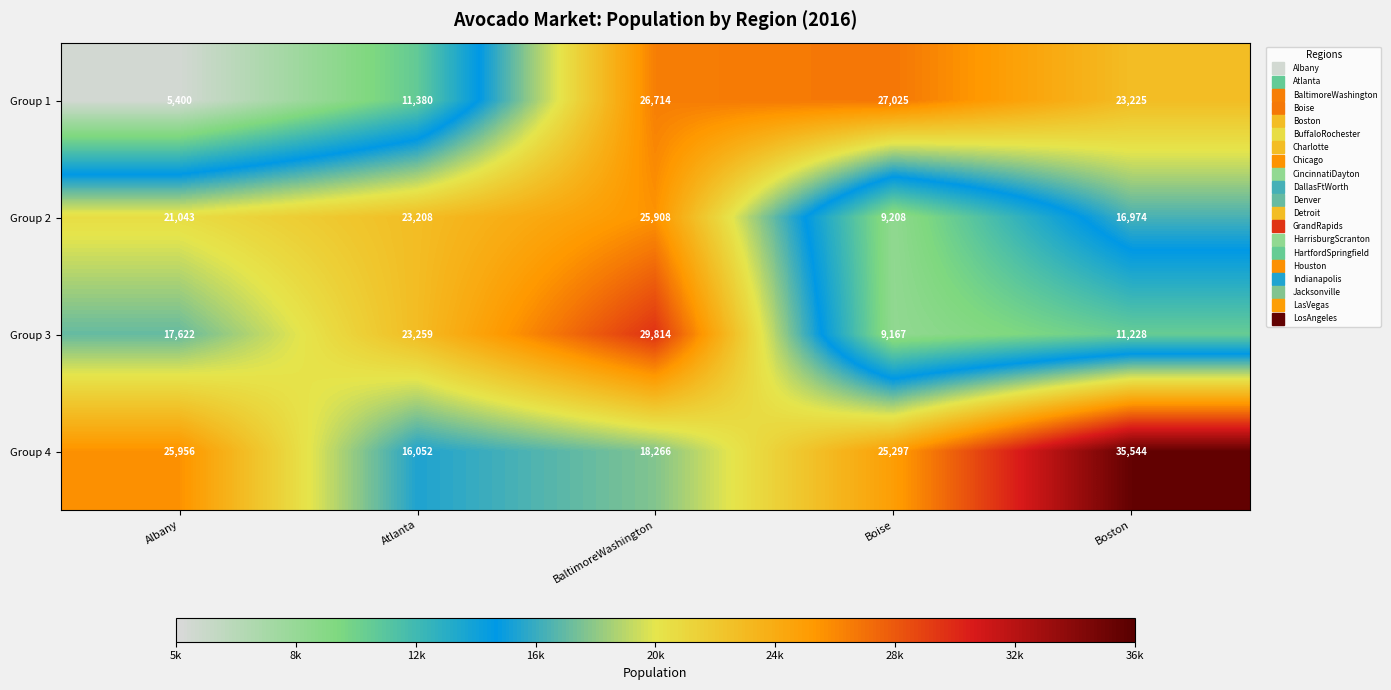

What is the average value of the Group 4 series?

24223